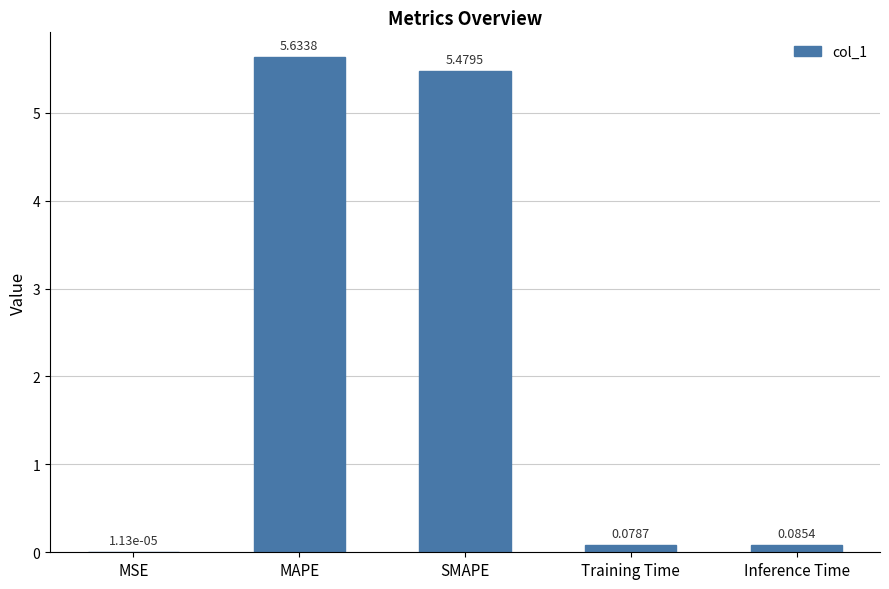

Which category has the highest value across all series?

MAPE